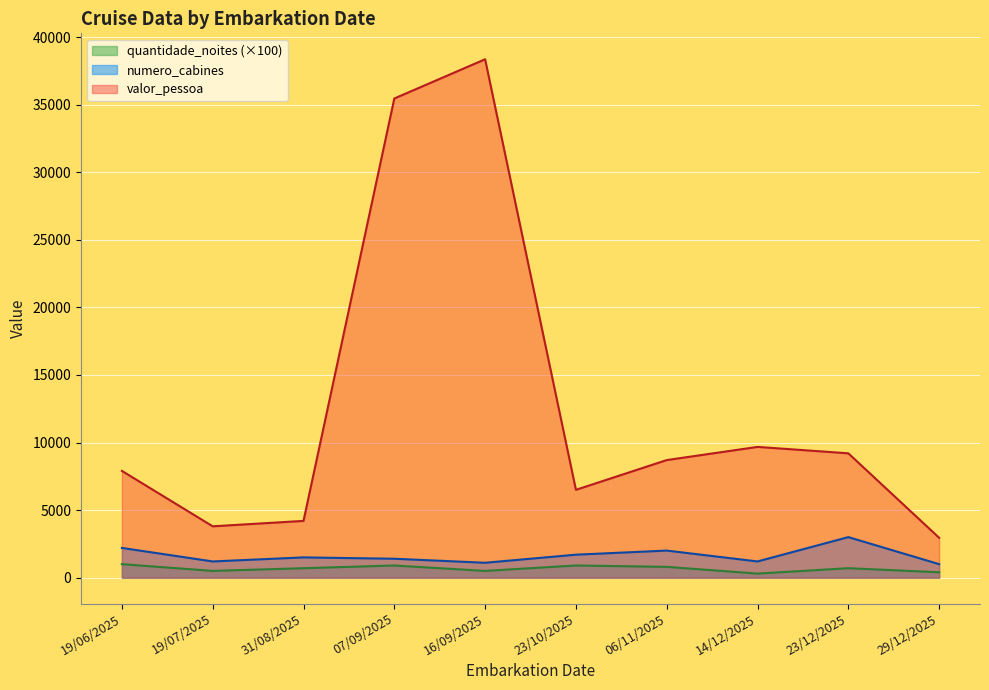

Rank the categories by quantidade_noites value from highest to lowest.

19/06/2025, 23/10/2025, 07/09/2025, 06/11/2025, 31/08/2025, 23/12/2025, 19/07/2025, 16/09/2025, 29/12/2025, 14/12/2025